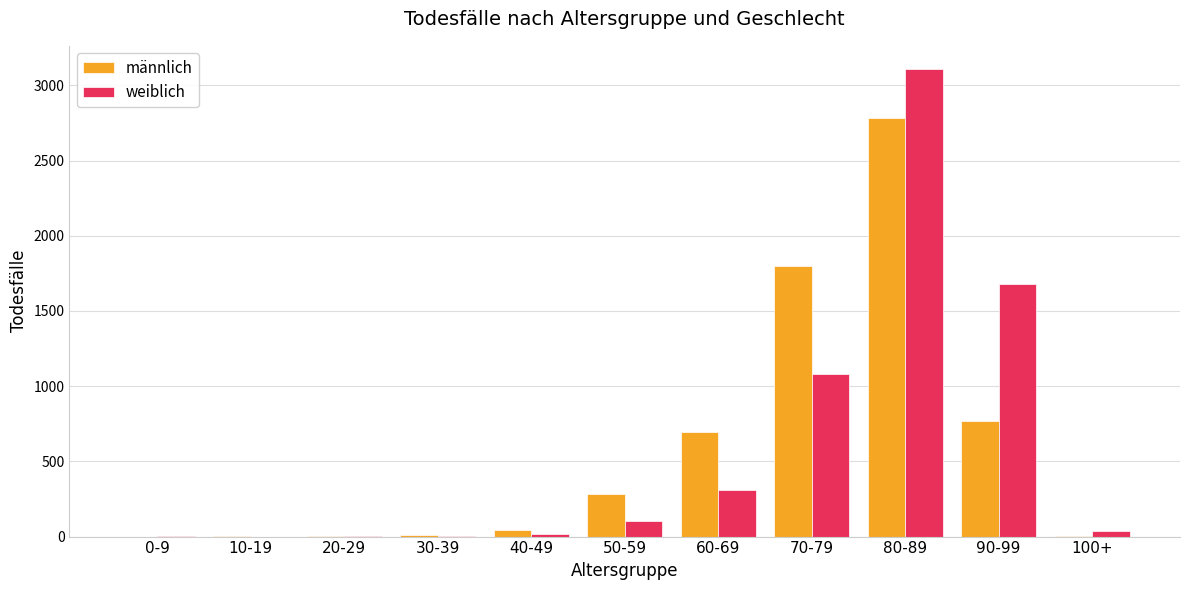

What is the highest value of the weiblich series?

3107